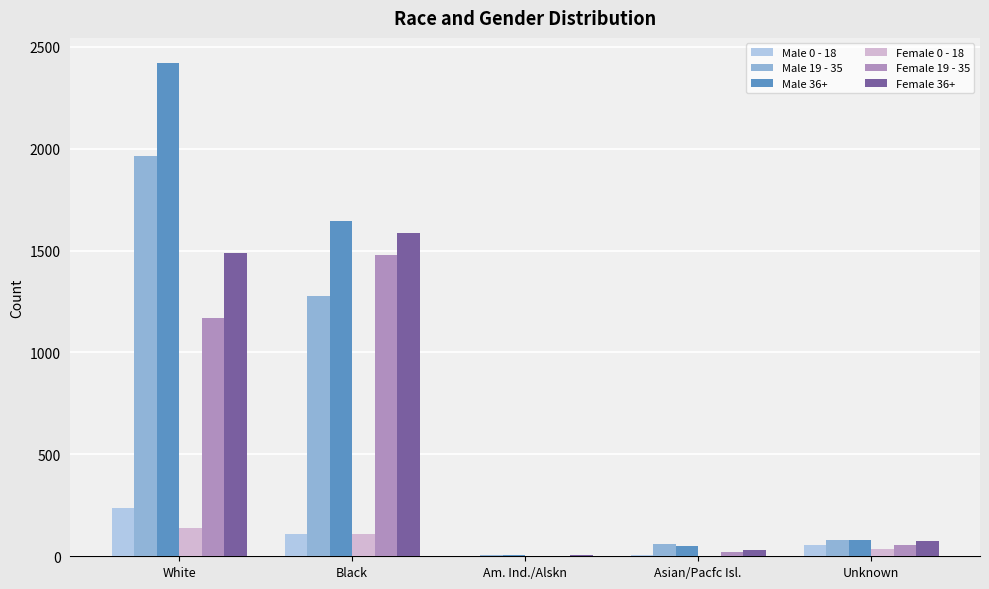

What is the difference between the Female 36+ values at Unknown and Asian/Pacfc Isl.?

46